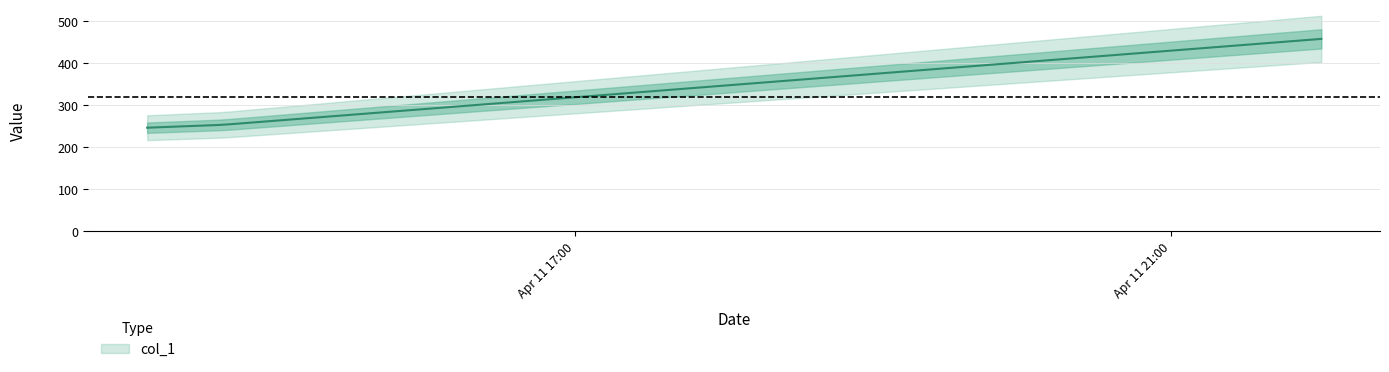

The value at 2019-04-11 14:38:04 is 382.5. True or false?

False